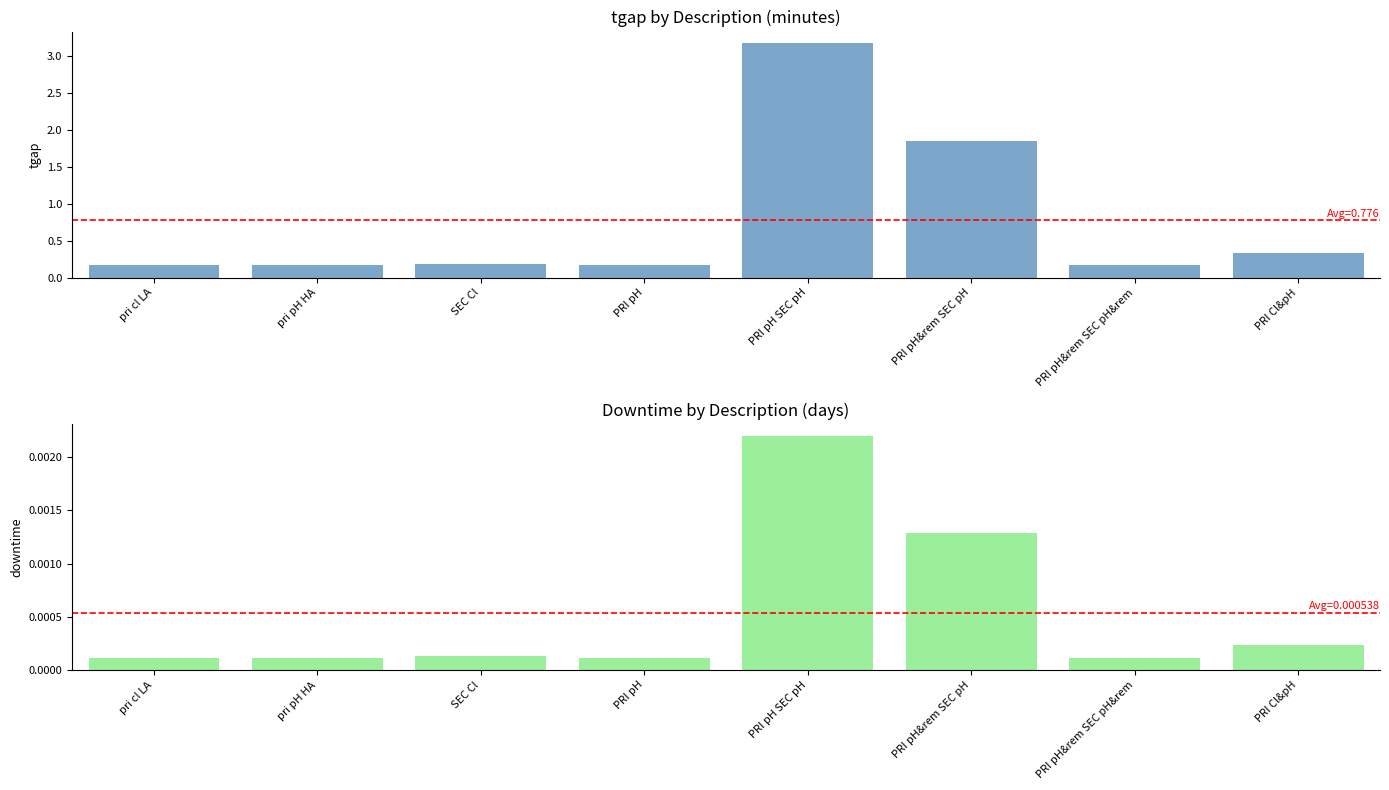

List the series in order of their peak value, lowest first.

downtime, tgap